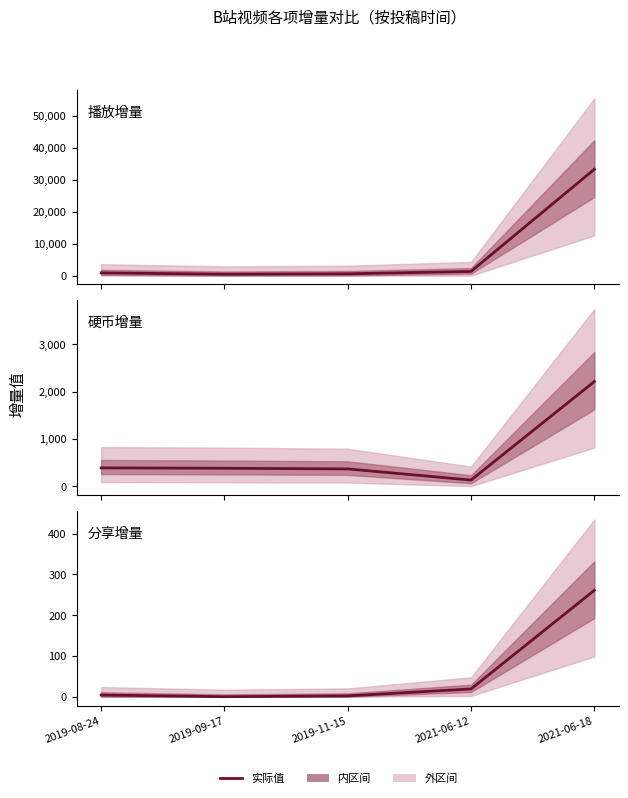

True or false: 播放增量 and 硬币增量 intersect in this chart.

False